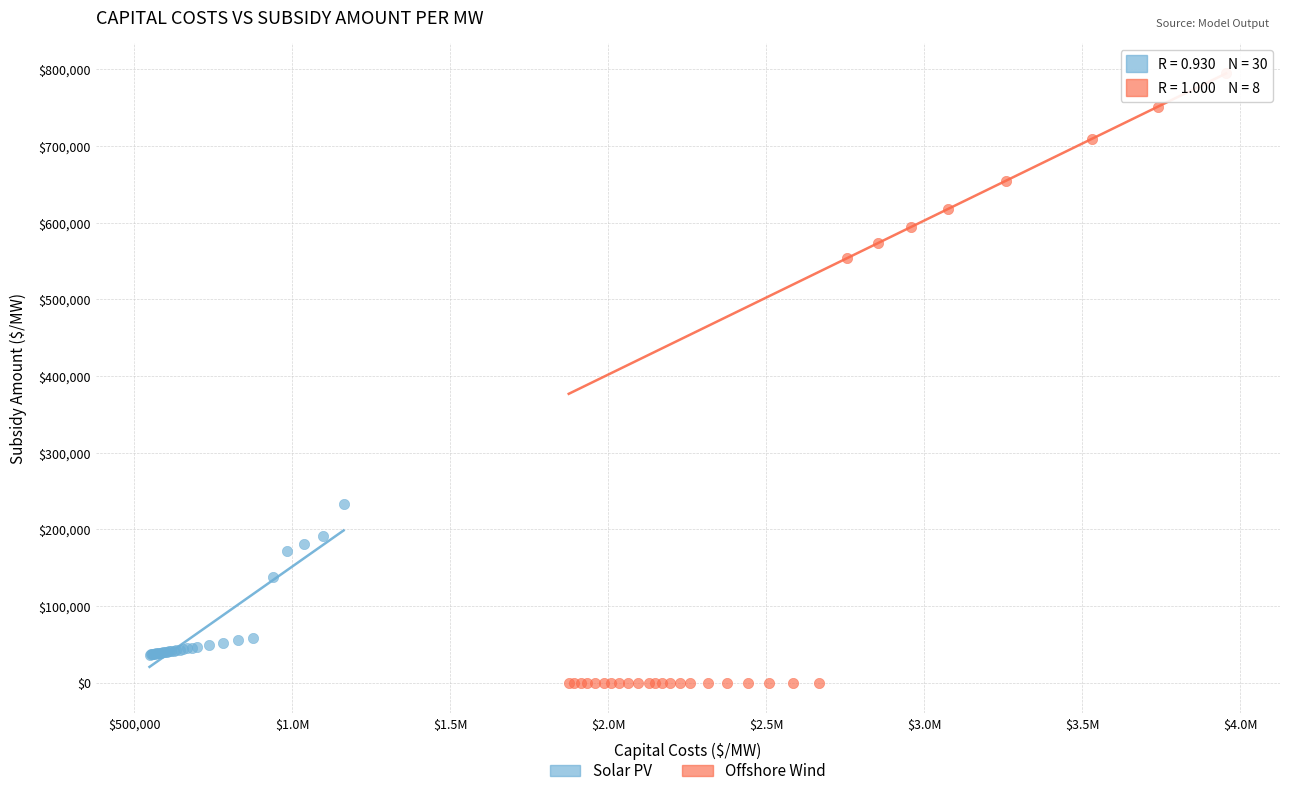

Which series has the widest spread of Y values?

Offshore Wind